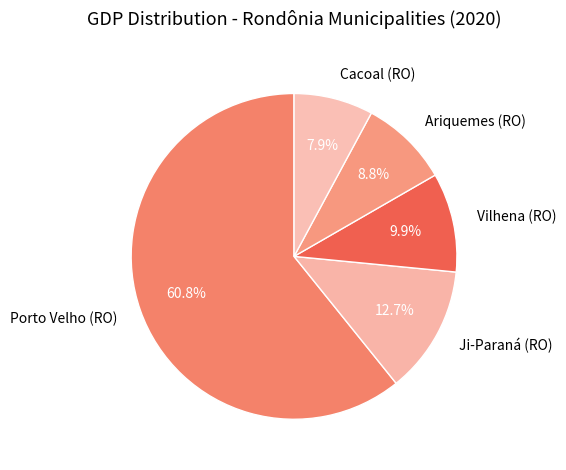

Count the number of slices in the pie.

5